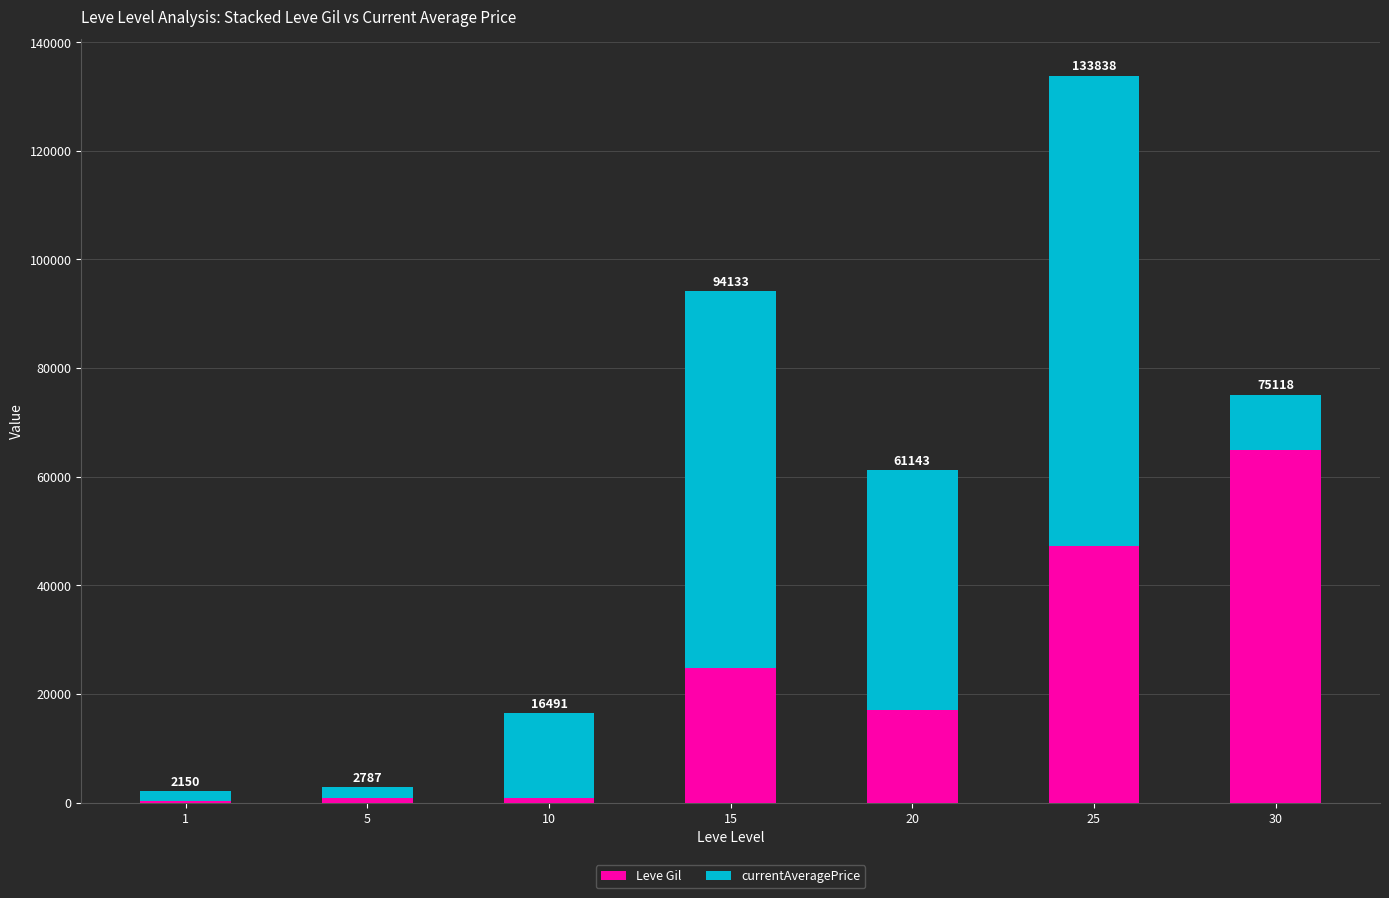

What are all the series names shown in the legend?

Leve Gil, currentAveragePrice